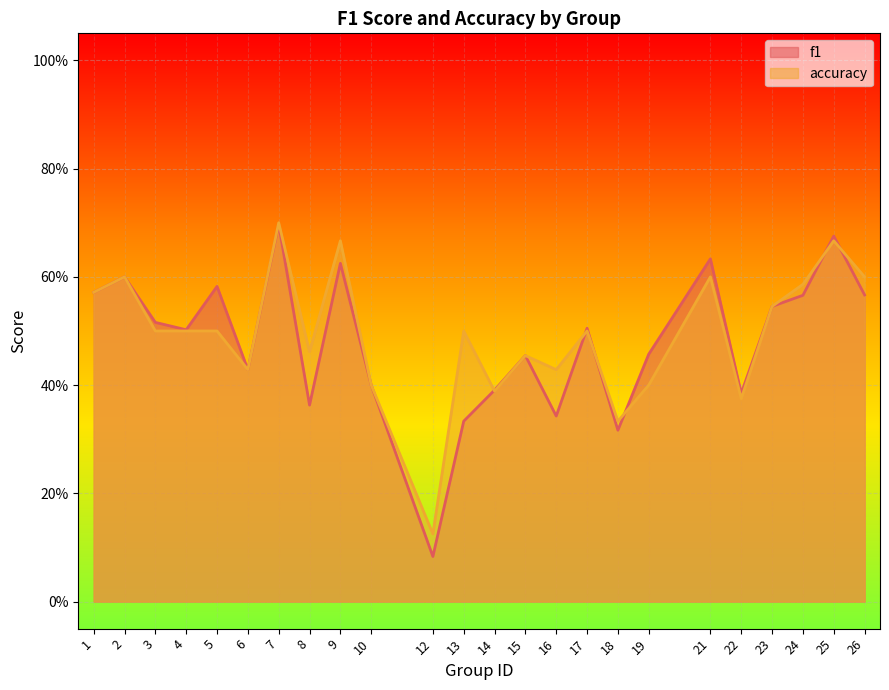

Reading left to right, transcribe all the data shown in this chart.

f1: 0.6	0.6	0.5	0.5	0.6	0.4	0.7	0.4	0.6	0.4	0.1	0.3	0.4	0.5	0.3	0.5	0.3	0.5	0.6	0.4	0.5	0.6	0.7	0.6
accuracy: 0.6	0.6	0.5	0.5	0.5	0.4	0.7	0.5	0.7	0.4	0.1	0.5	0.4	0.5	0.4	0.5	0.3	0.4	0.6	0.4	0.5	0.6	0.7	0.6